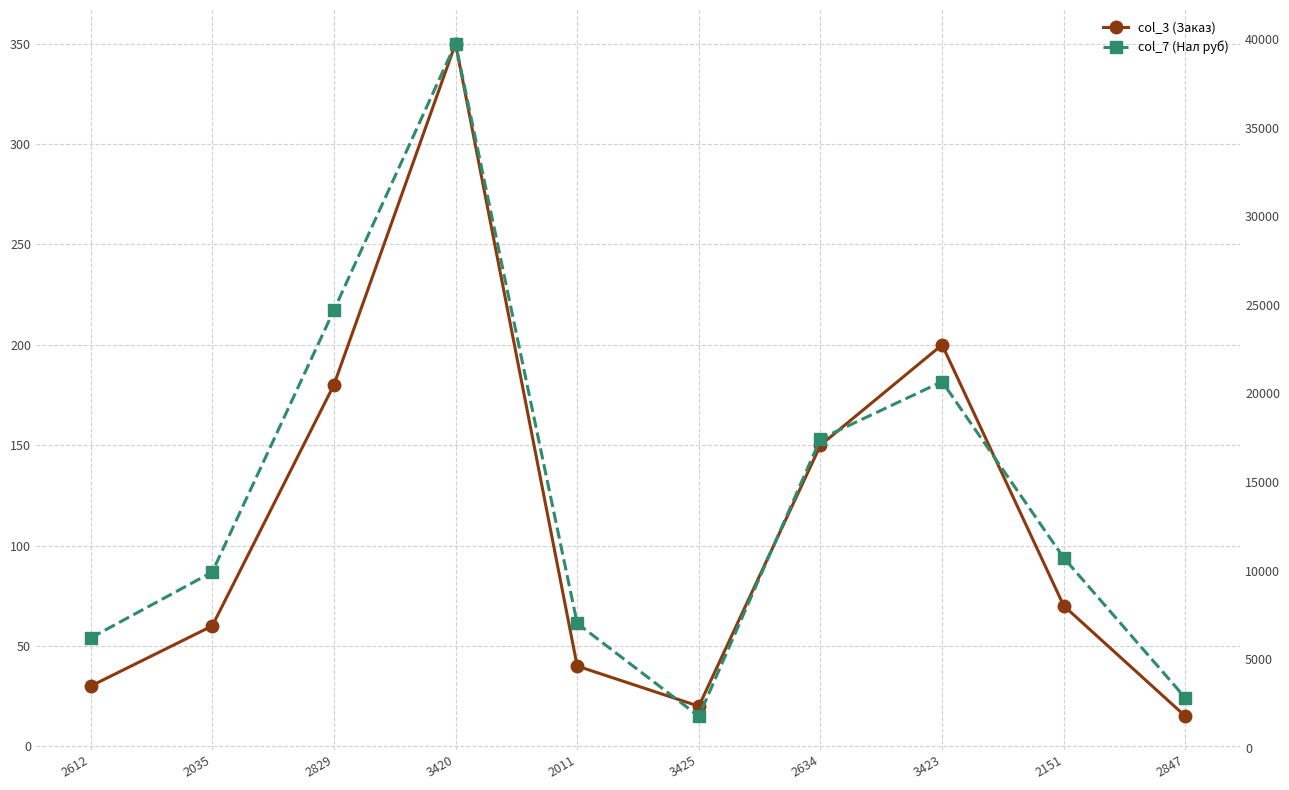

What position from the right is 3423?

3